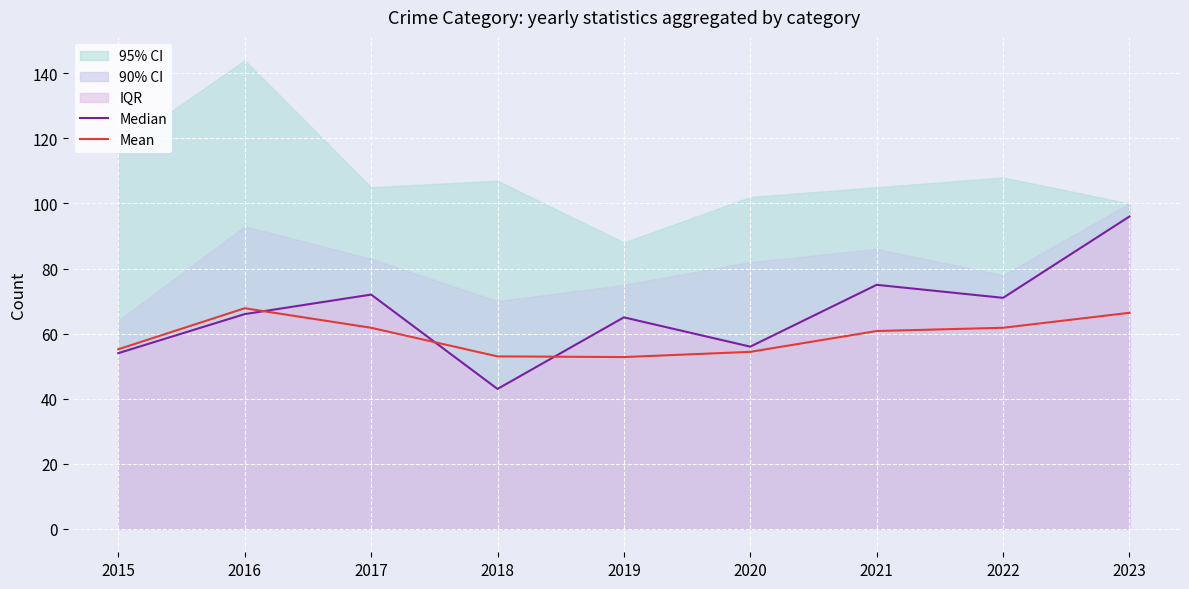

What is the difference between the Mean values at 2021 and 2019?

8.0